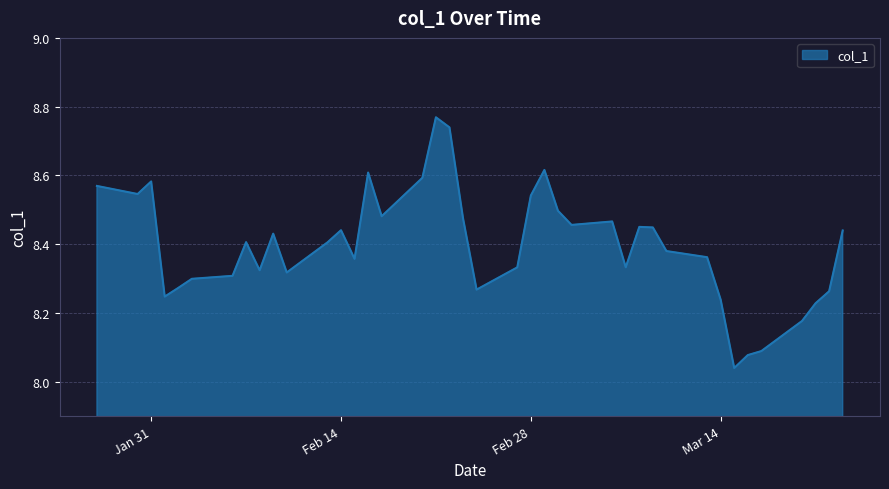

True or false: the data has more than 2 interior local peaks.

True